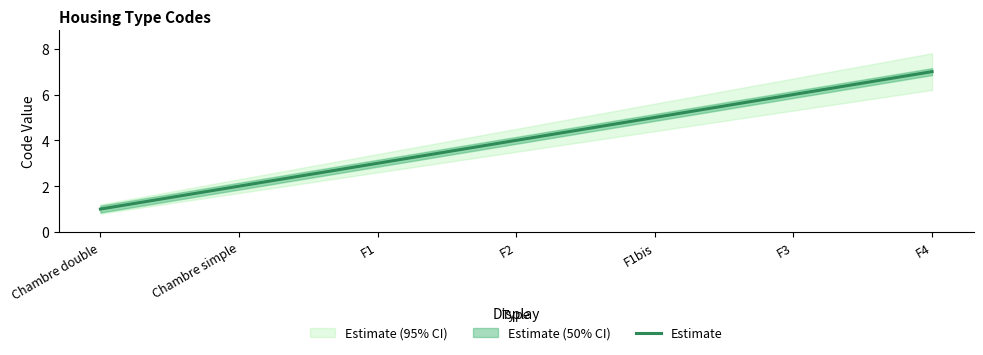

What position from the left is F4?

7